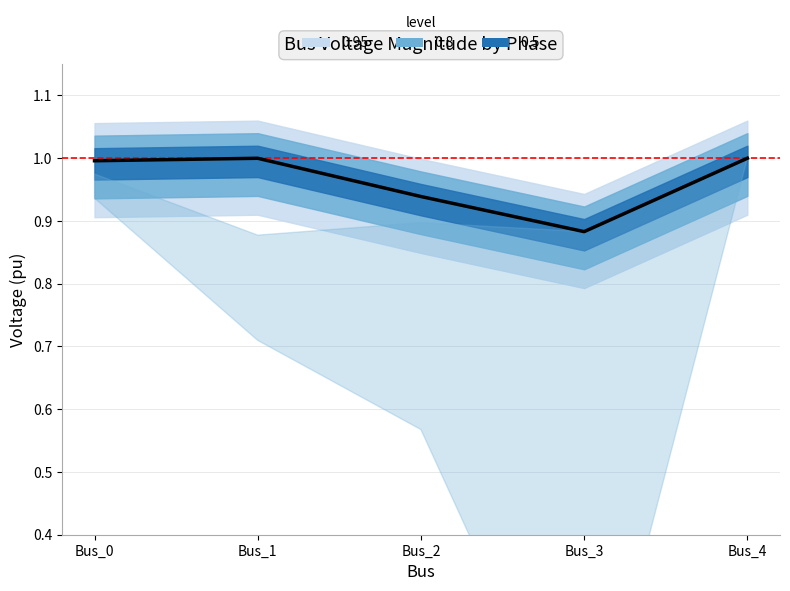

True or false: the data shows 1.0 at Bus_4.

True